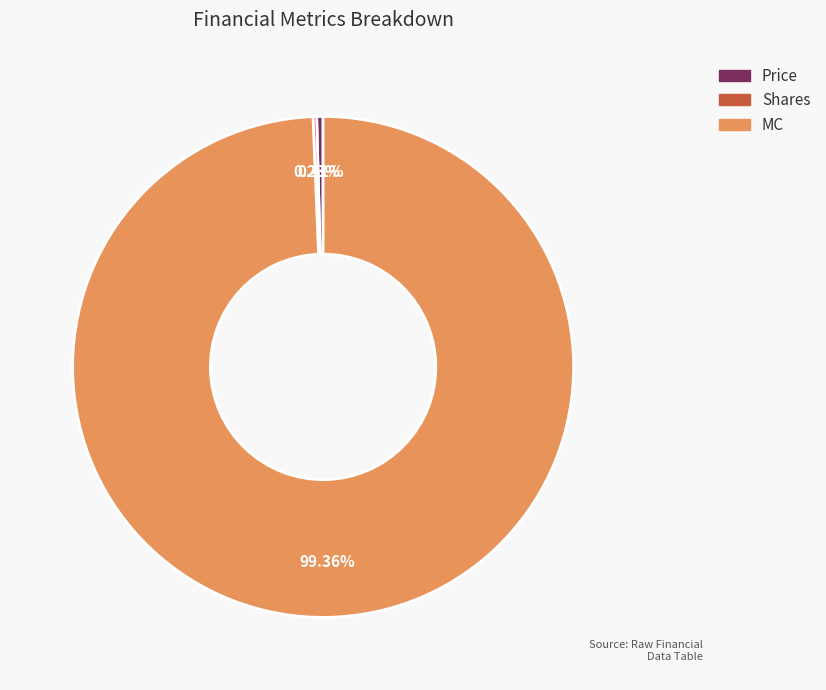

Which slice is the largest?

MC